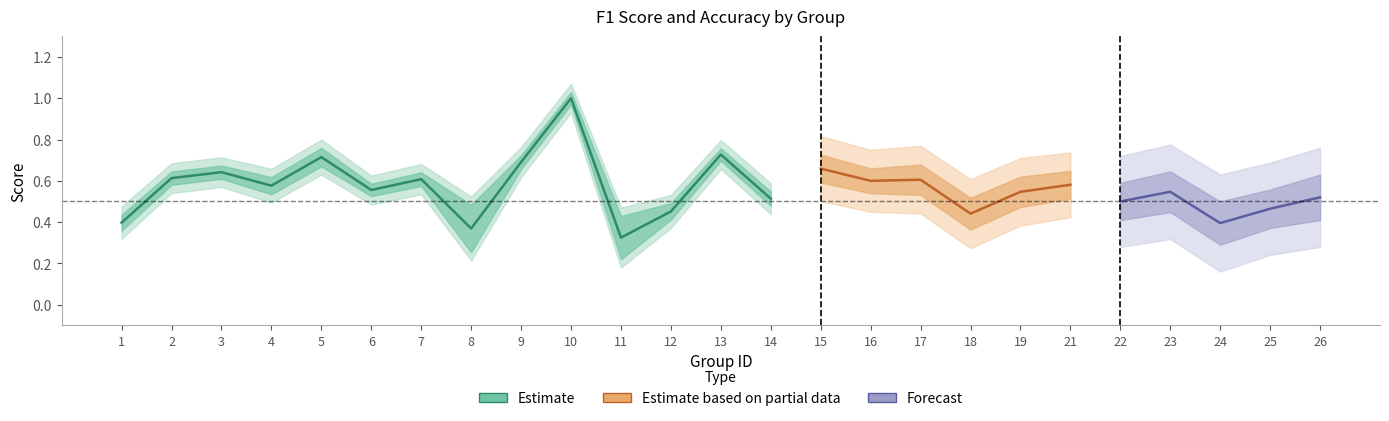

True or false: accuracy has more than 0 interior local peaks.

True